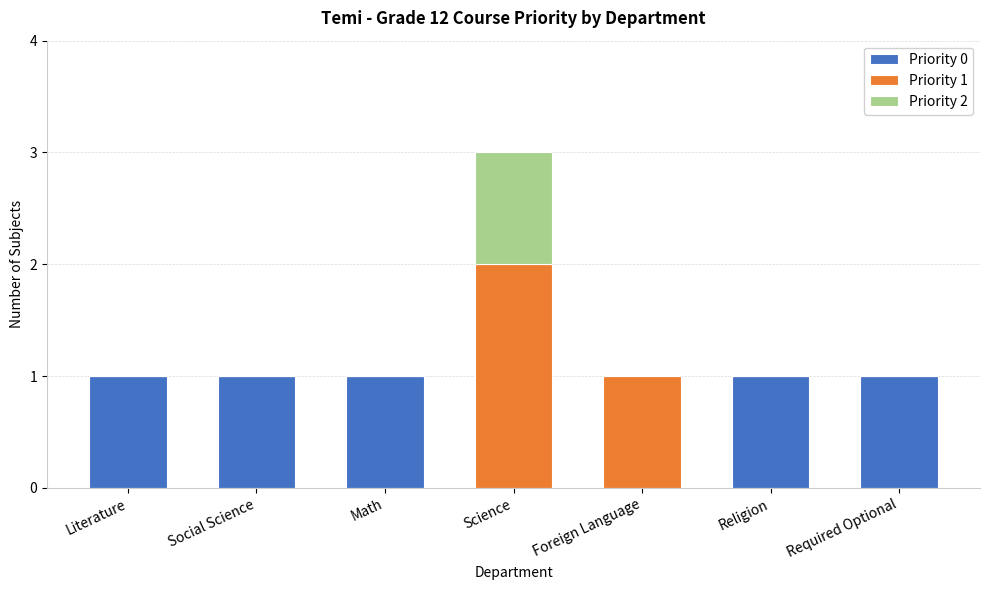

Is it true that Priority 0 equals 0 at Science?

True